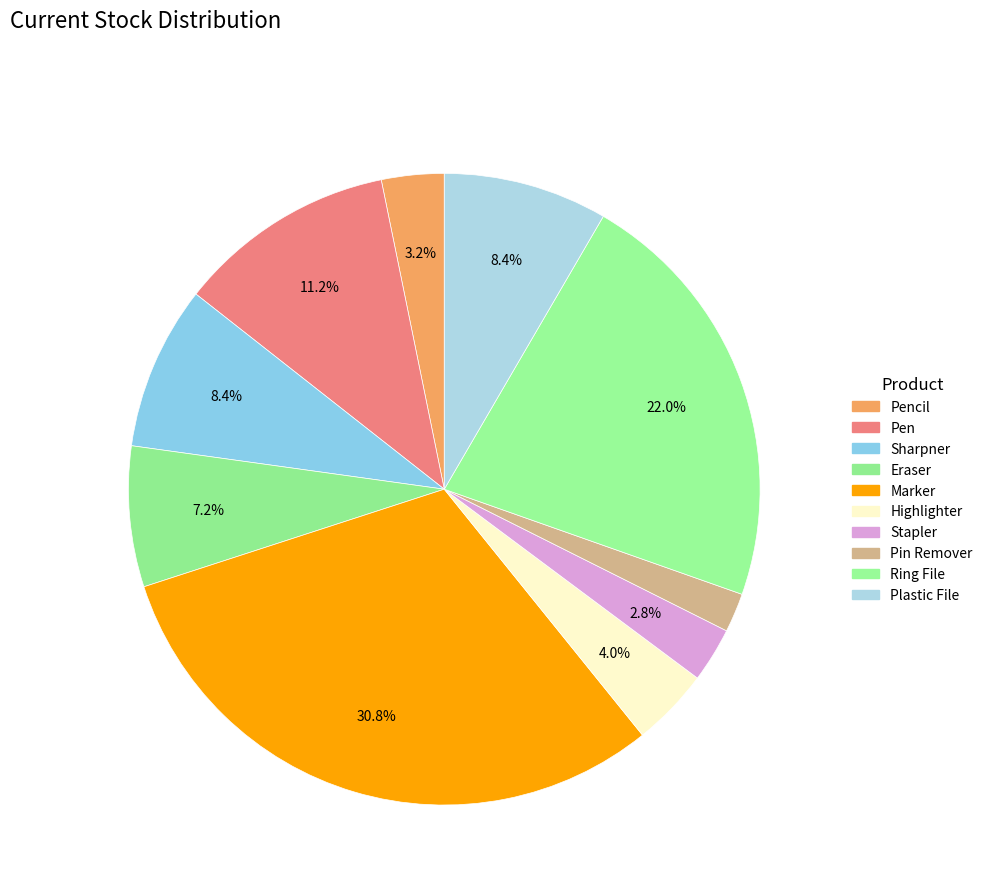

Which slice is the smallest?

Pin Remover